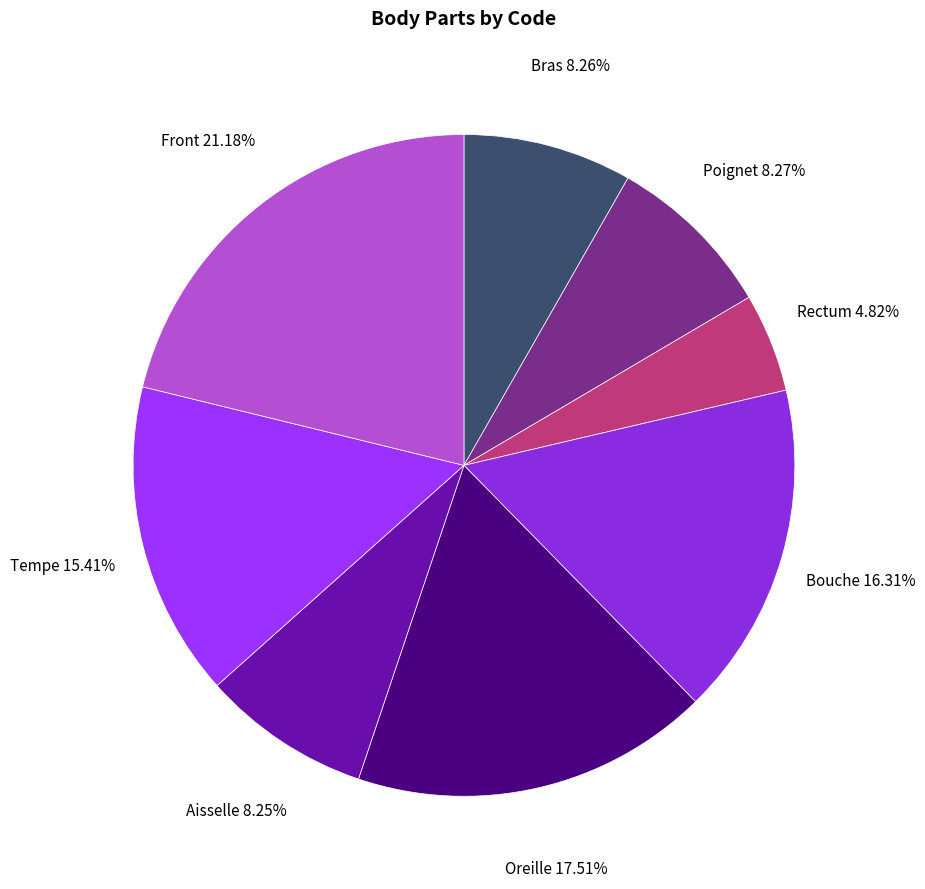

The Tempe slice represents 15% of the pie. True or false?

True